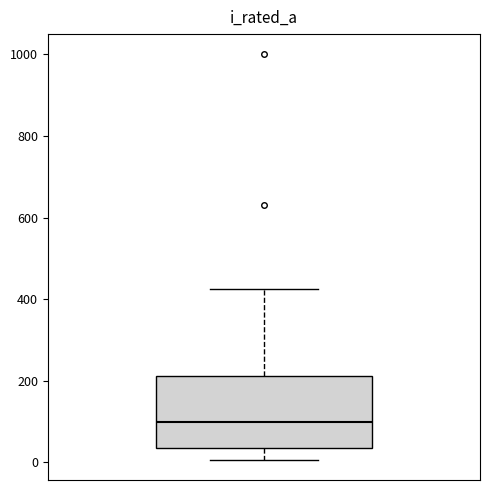

Transcribe this box plot: give where the median line is, the range the box spans, and where the two whiskers end, as read against the y-axis. The values are not printed on the chart, so give them approximately, as read against the axis.

median 100, box 40 to 220, whiskers 0 to 420